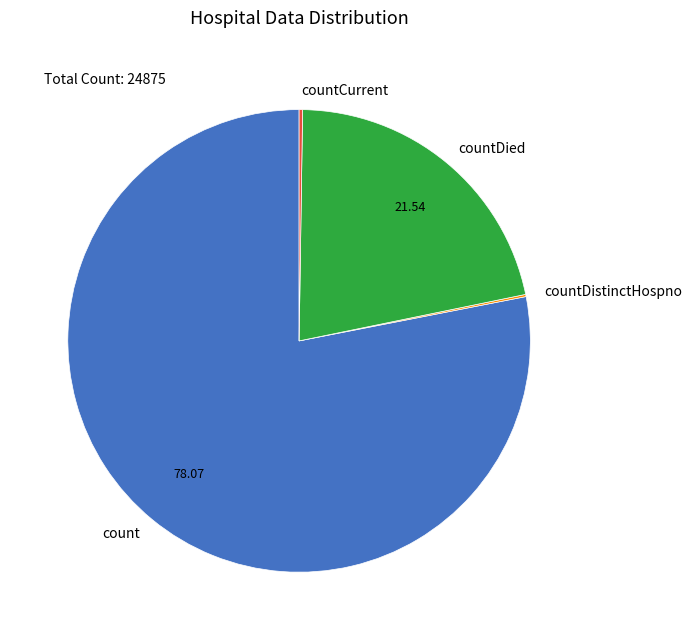

Which slice represents more than half of the pie?

count